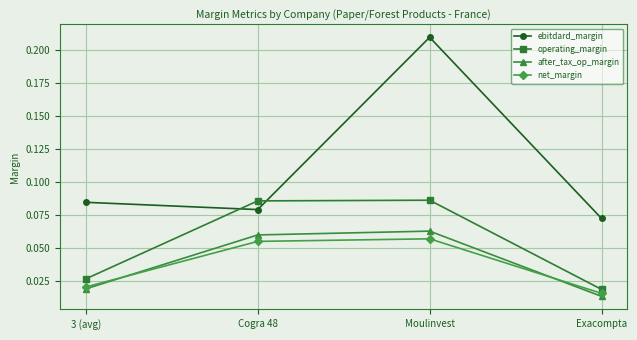

At which category does the chart reach its minimum across all series?

Exacompta